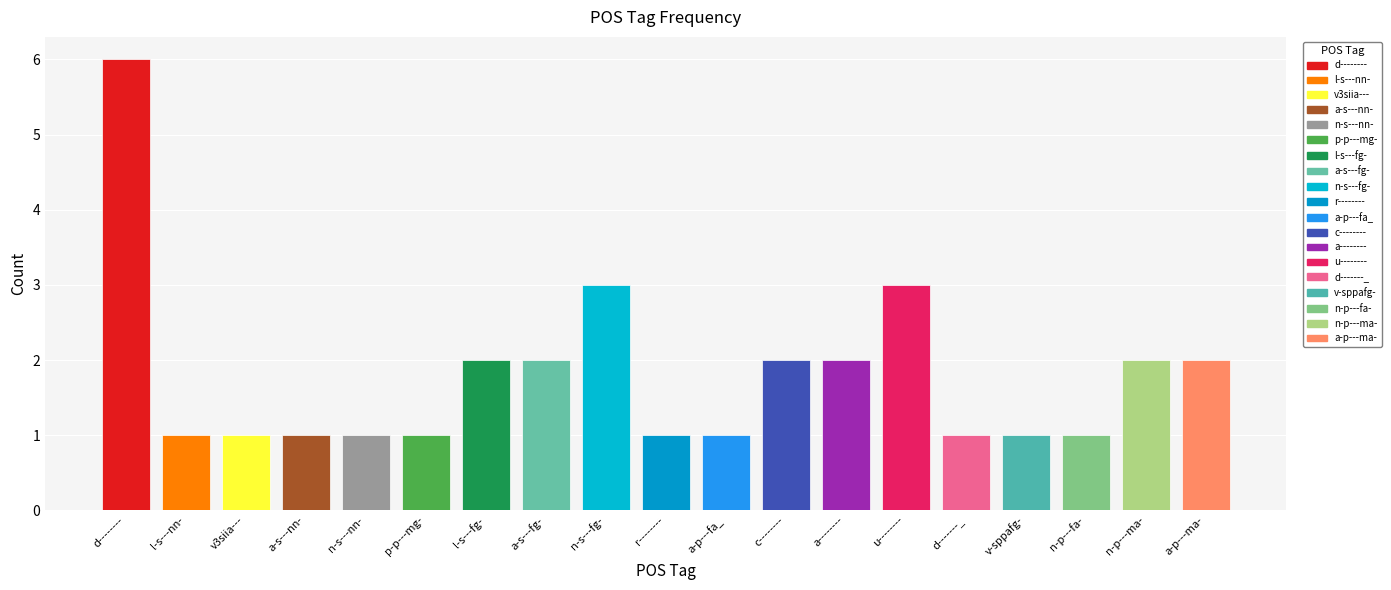

True or false: the data shows 1 at n-s---fg-.

False